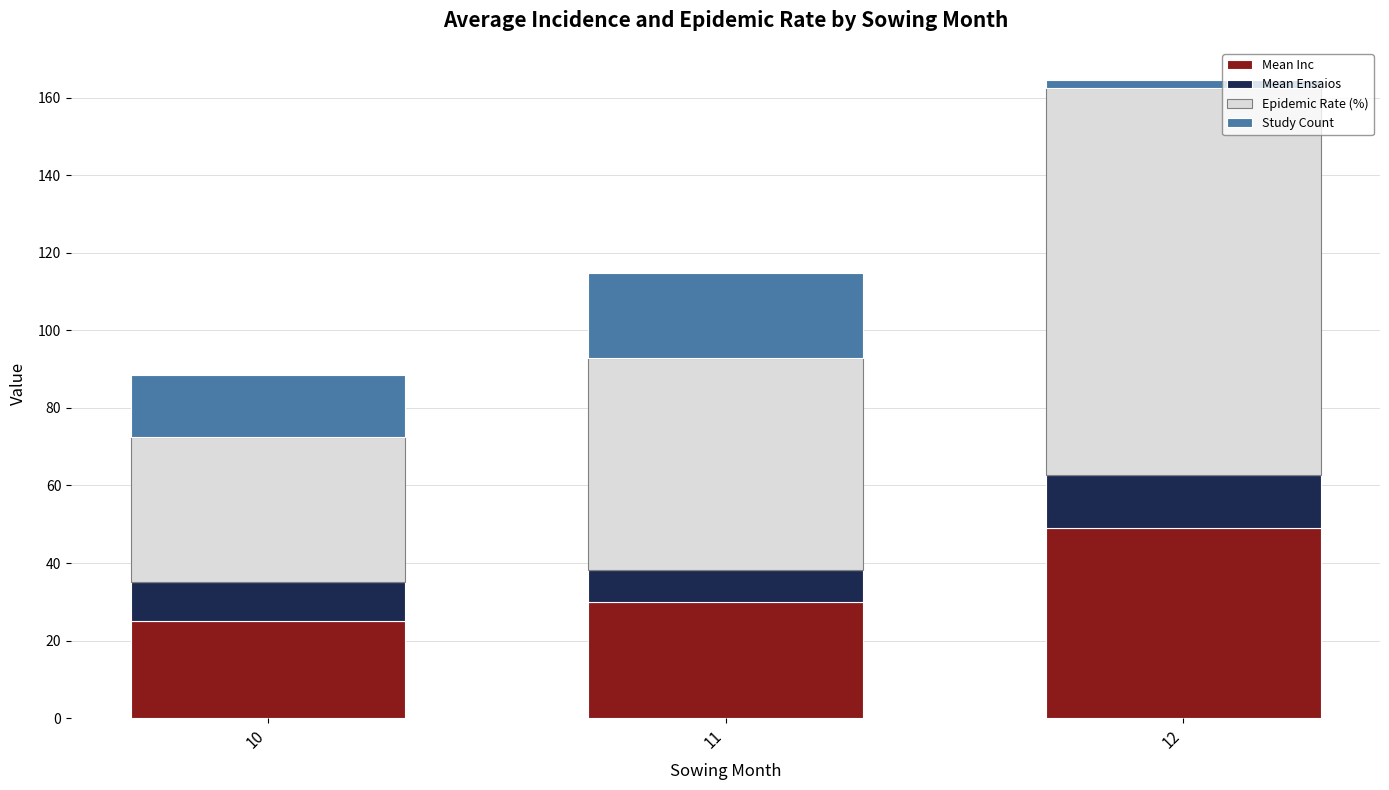

Does the chart contain any negative values?

No